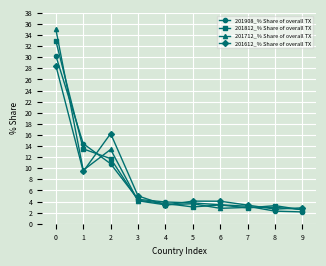

Where is 201908_% Share of overall TX nearest to the value 16?

1